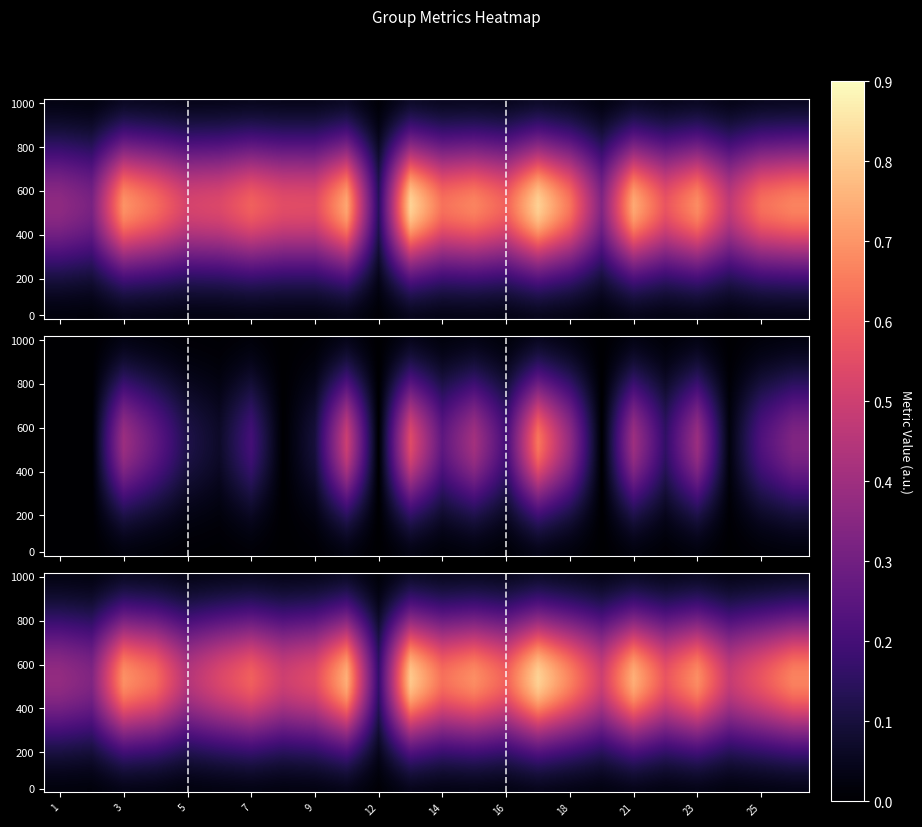

At how many categories does at least one series exceed 0?

24